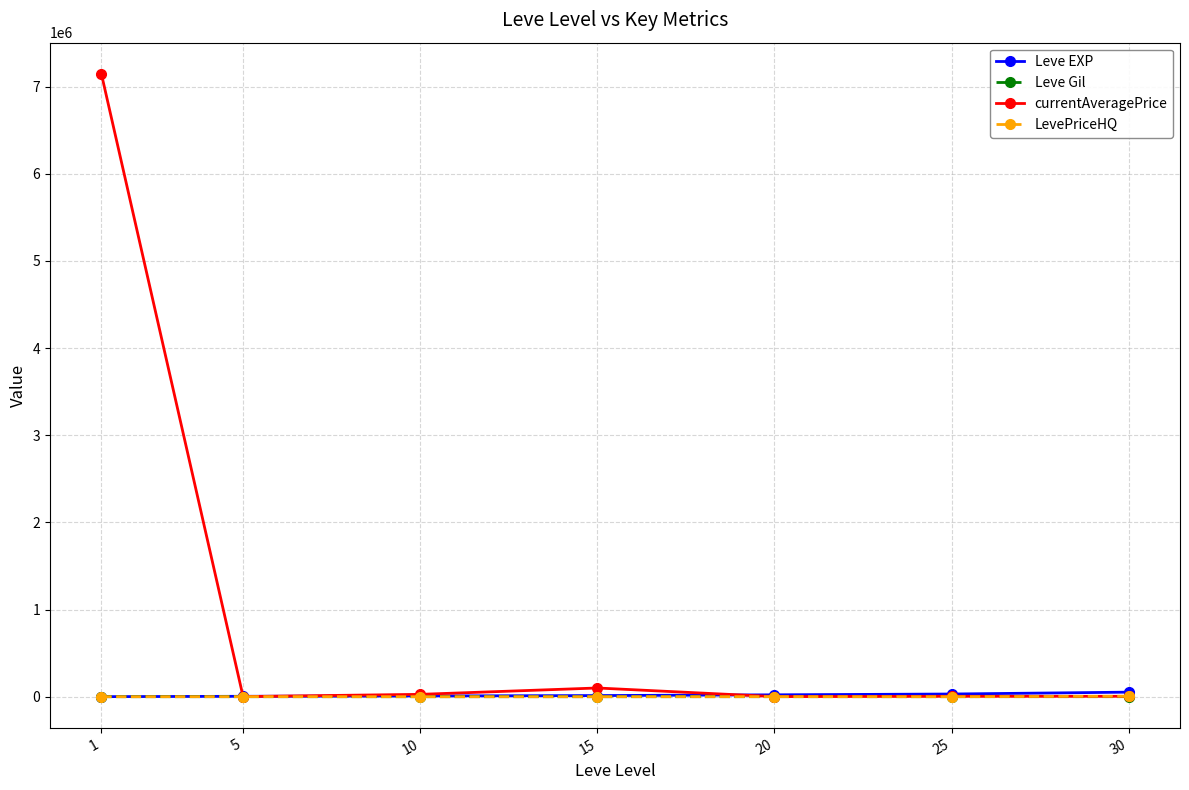

Which series has the largest total across all categories?

currentAveragePrice